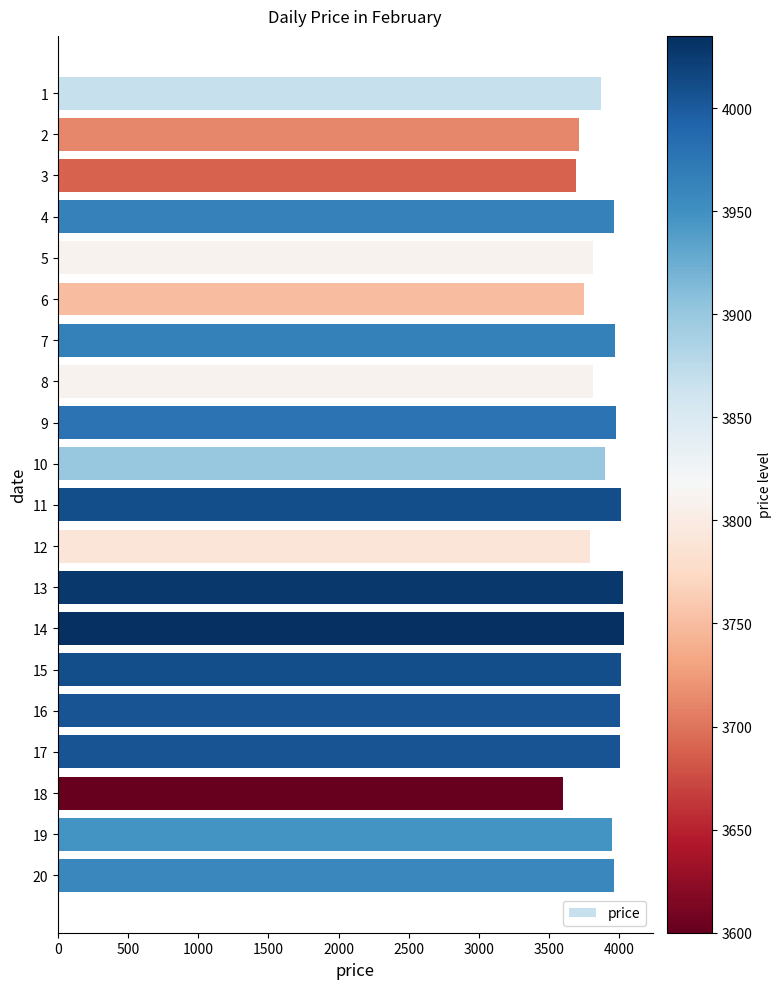

What is the smallest value displayed?

3600